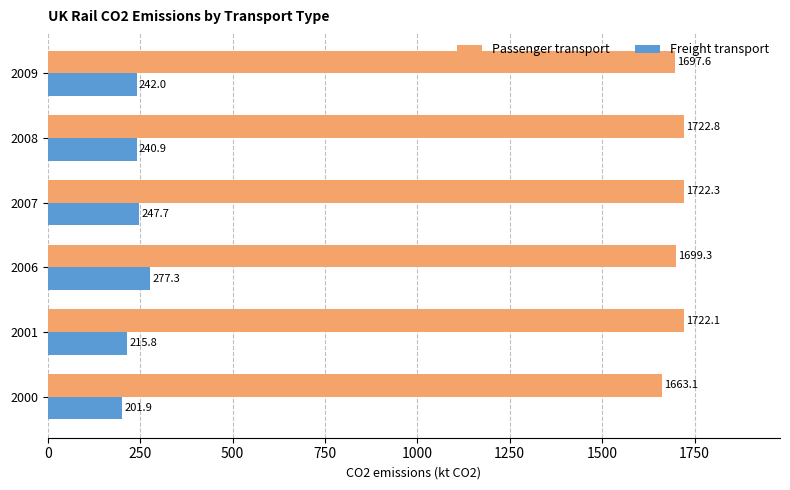

What is the greatest value displayed?

1722.8